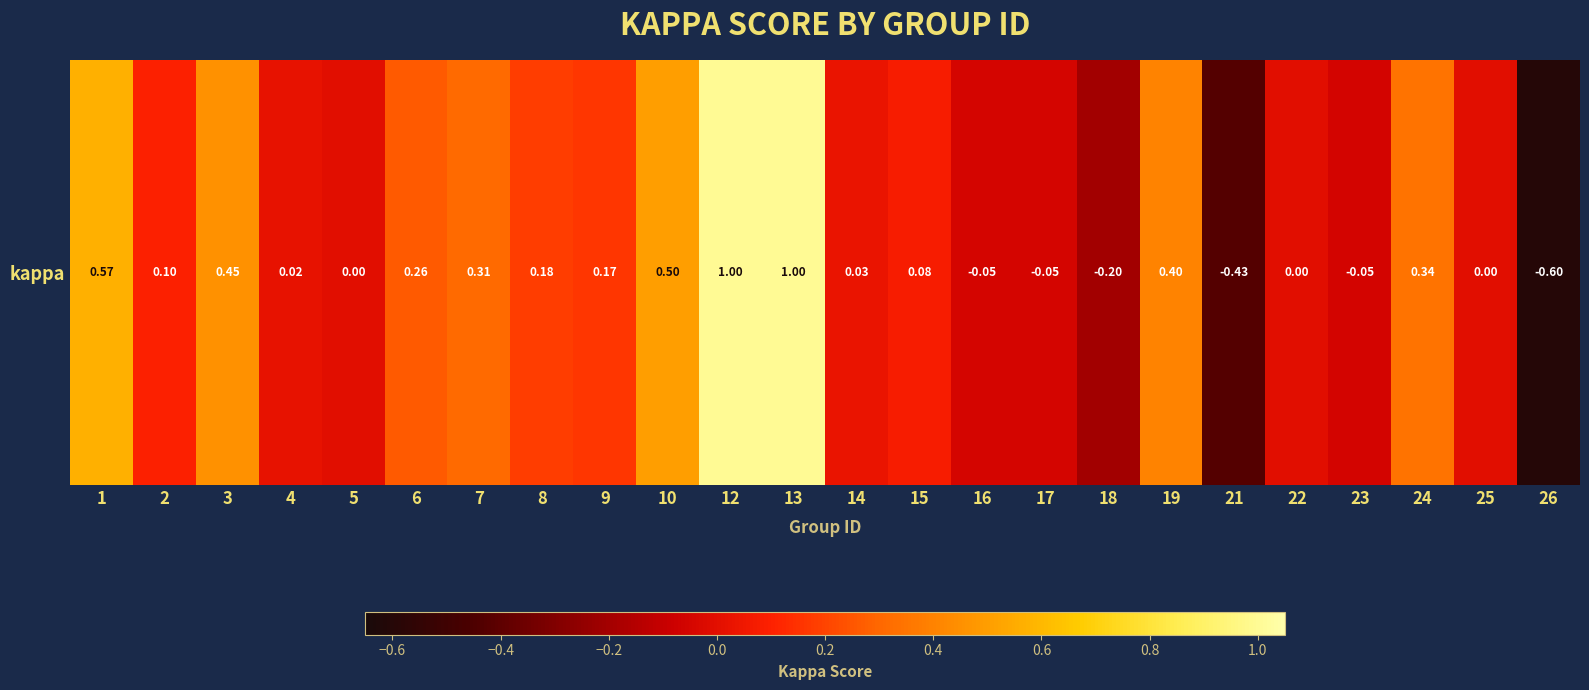

Reading right to left, list all the values displayed in this chart.

-0.6	0.0	0.3	-0.1	0.0	-0.4	0.4	-0.2	-0.0	-0.0	0.1	0.0	1.0	1.0	0.5	0.2	0.2	0.3	0.3	0.0	0.0	0.5	0.1	0.6